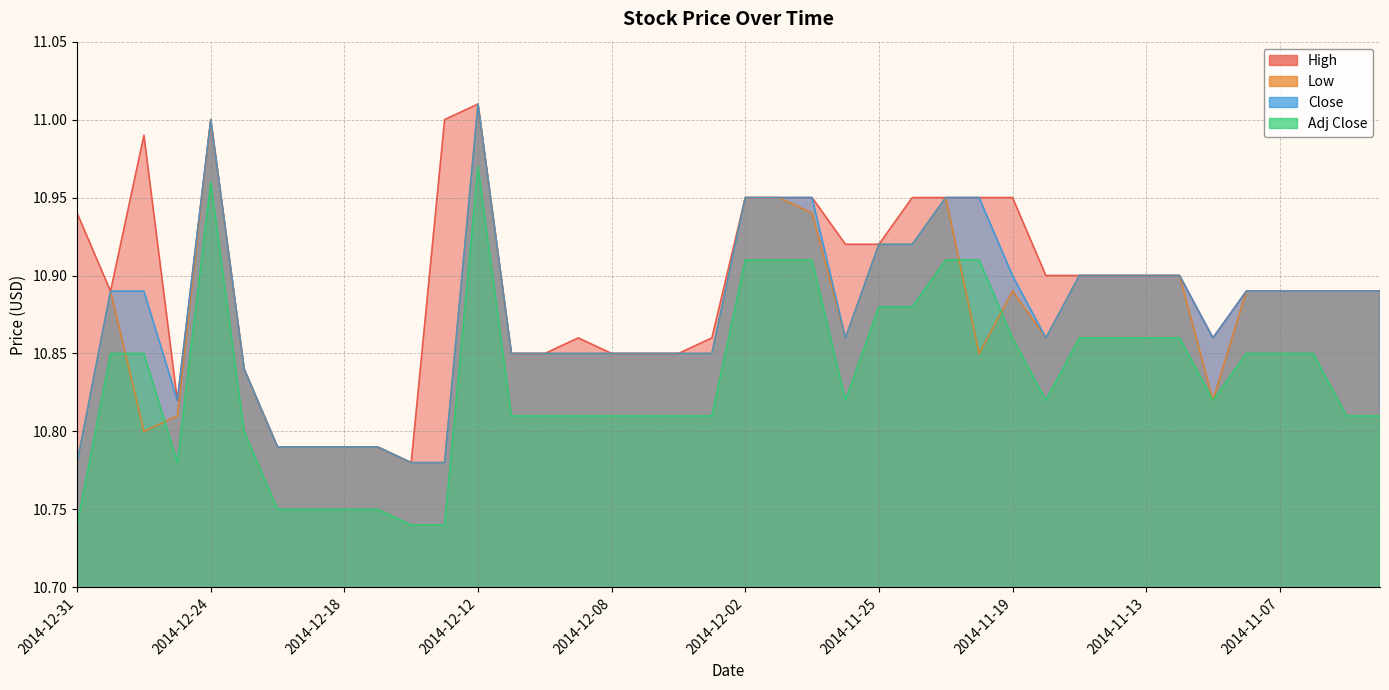

What is the average value of the Close series?

10.9